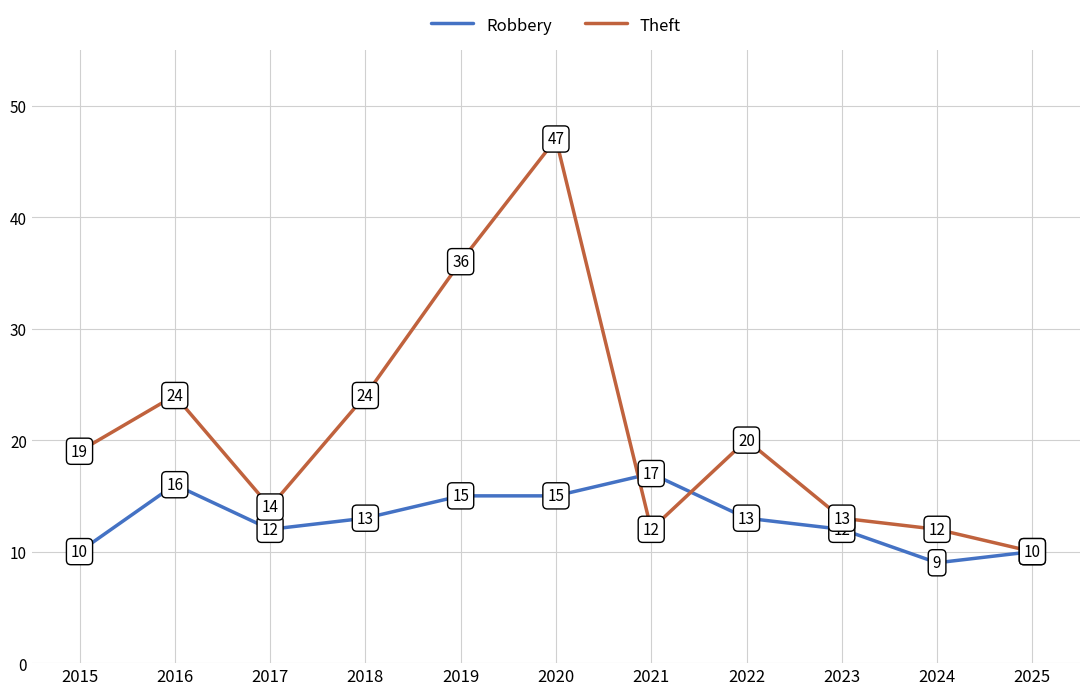

Reading left to right, list all the values displayed in this chart.

Robbery: 10	16	12	13	15	15	17	13	12	9	10
Theft: 19	24	14	24	36	47	12	20	13	12	10